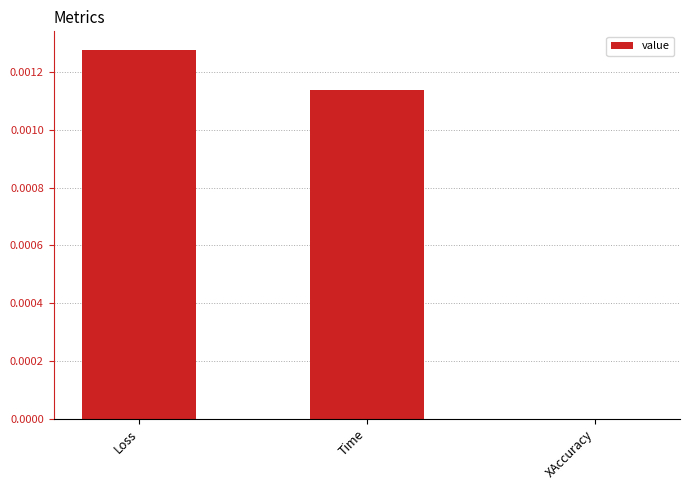

At which category does the chart reach its peak across all series?

Loss